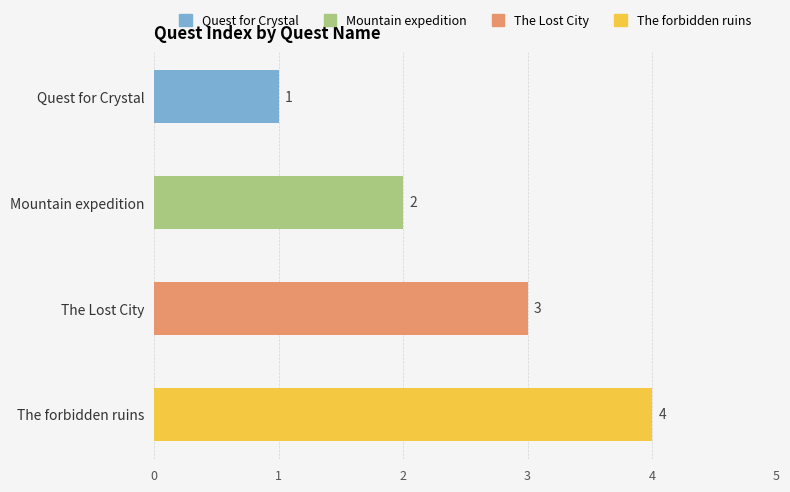

What is the label of the 2nd bar from the bottom?

The Lost City